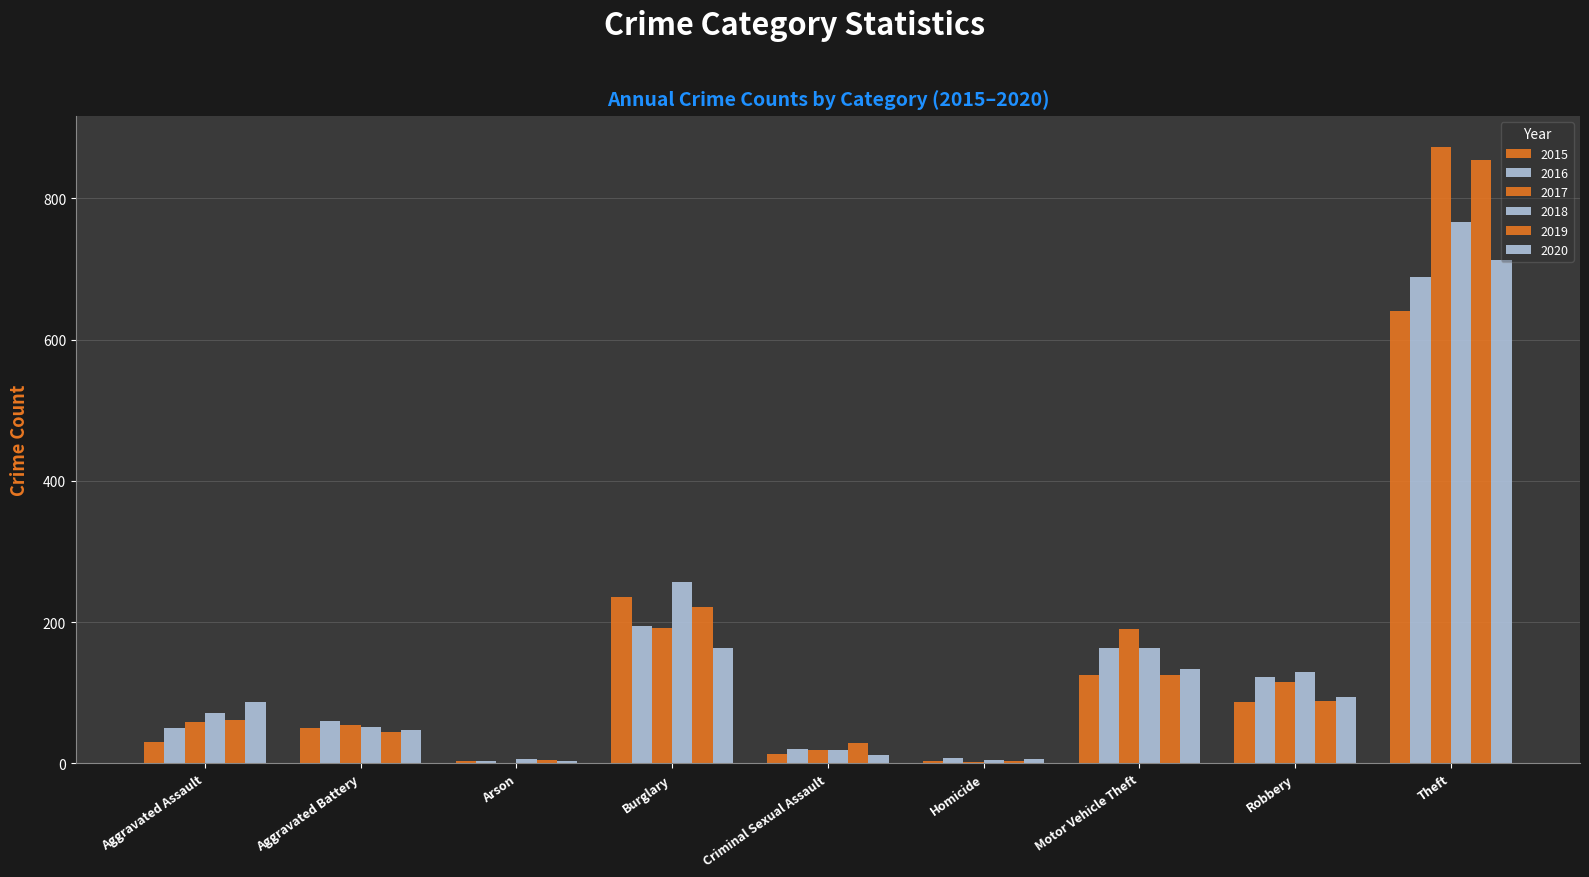

At how many categories does at least one series exceed 783?

1